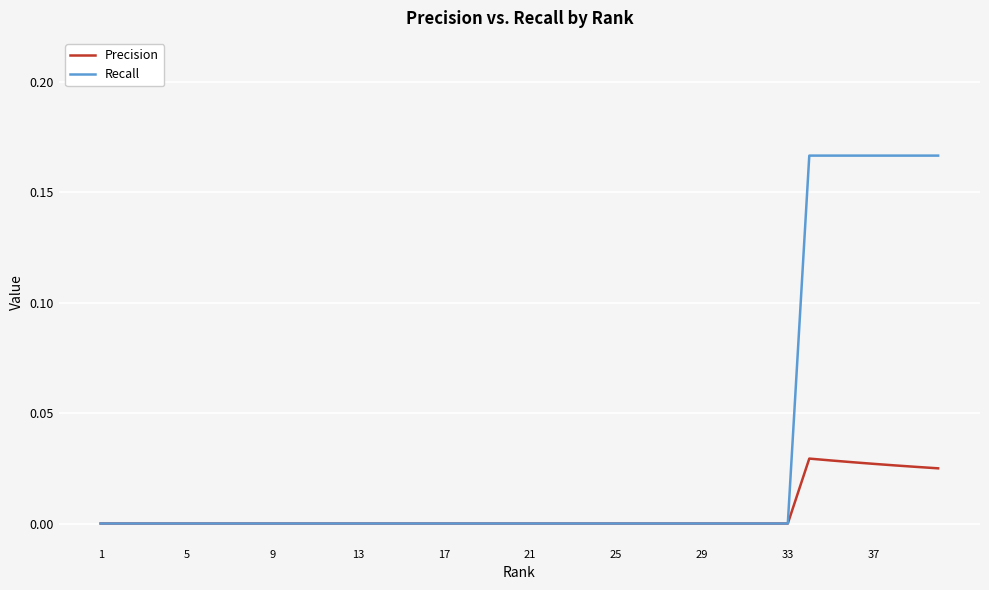

Which series has the largest total across all categories?

Recall